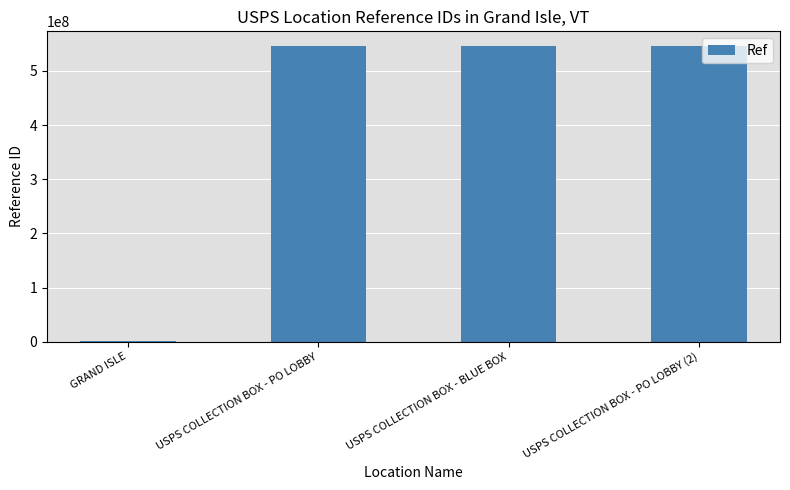

What is the sum of all values?

1638765315